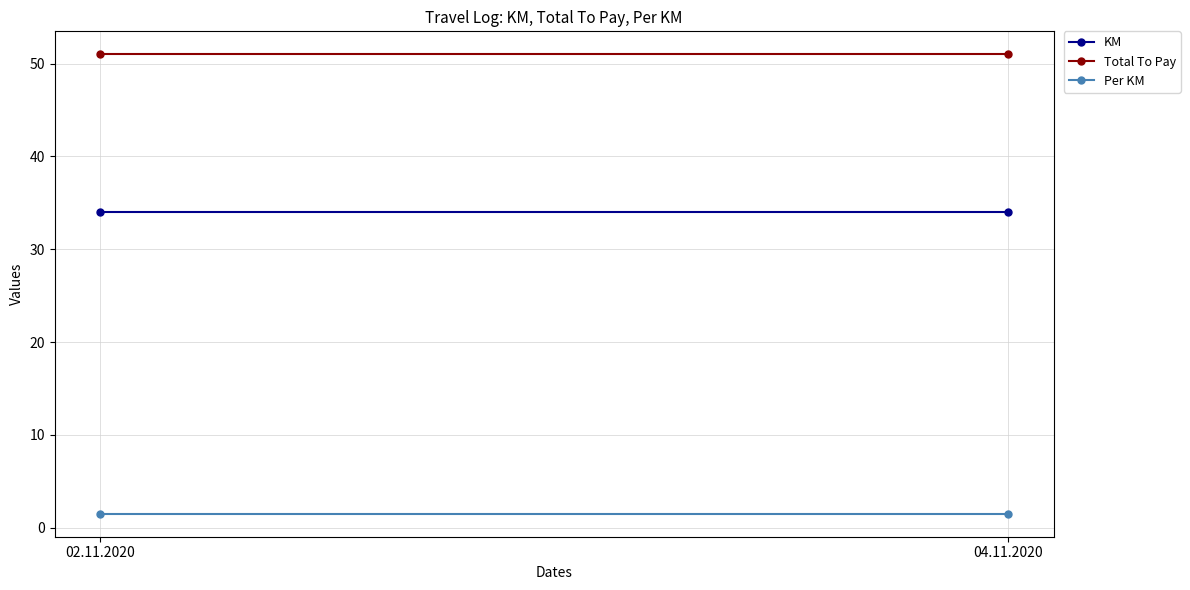

Which series has the largest range (max minus min)?

KM